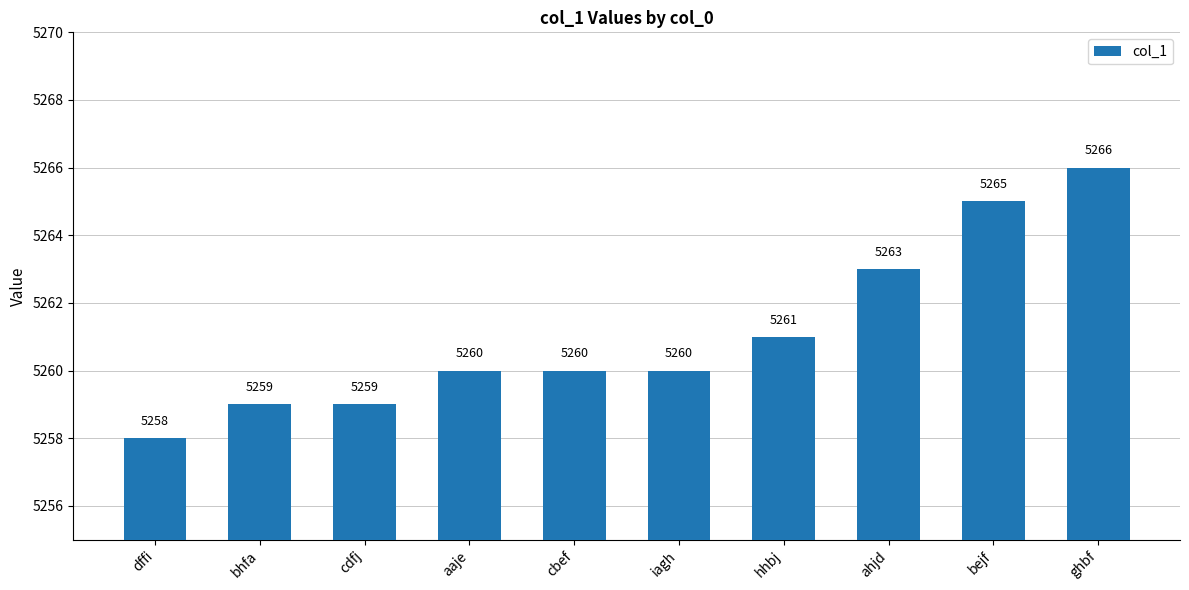

What position from the right is aaje?

7